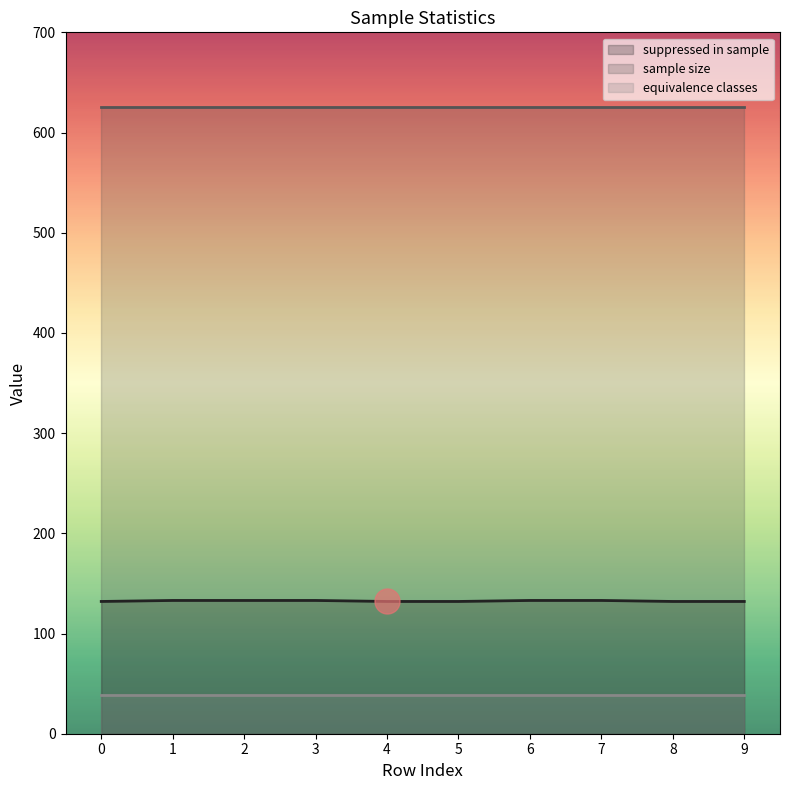

At which category is the sum across all series the highest?

1